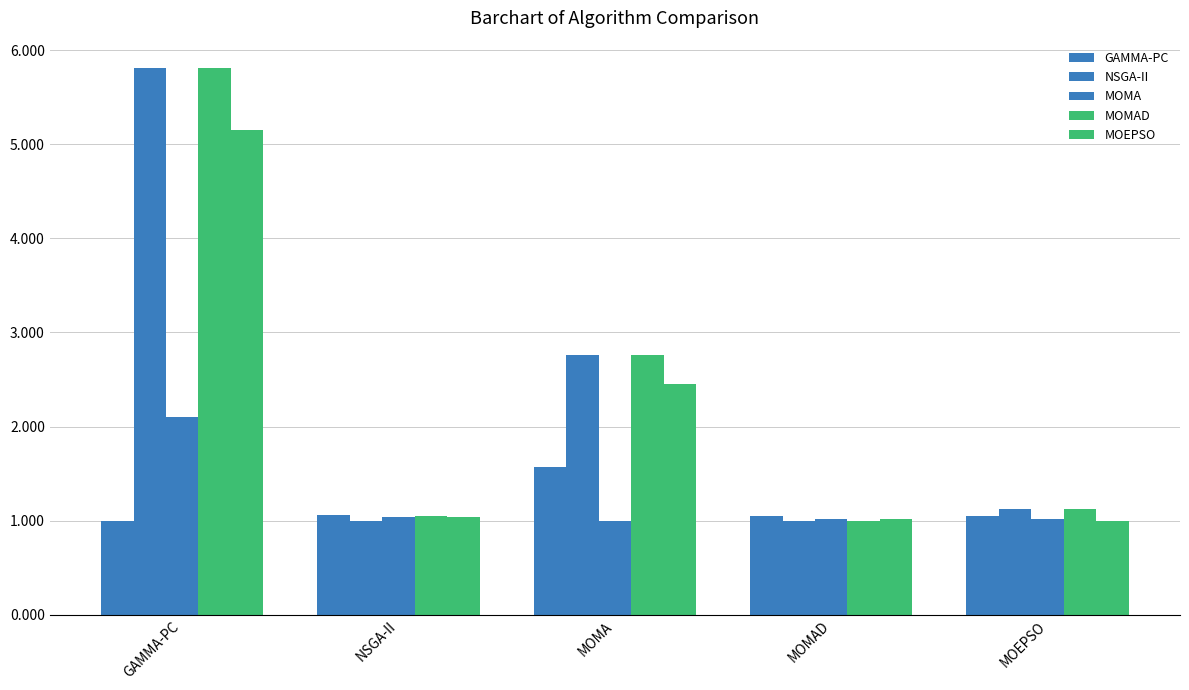

What is the difference between the maximum and second lowest values in the MOMAD series?

4.8